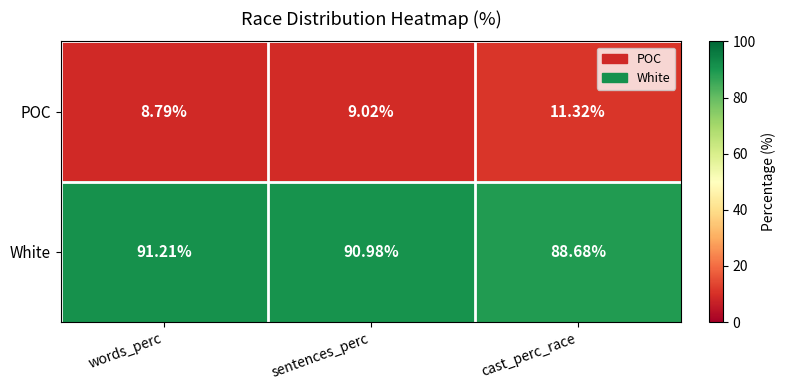

At which category does the chart reach its minimum across all series?

words_perc